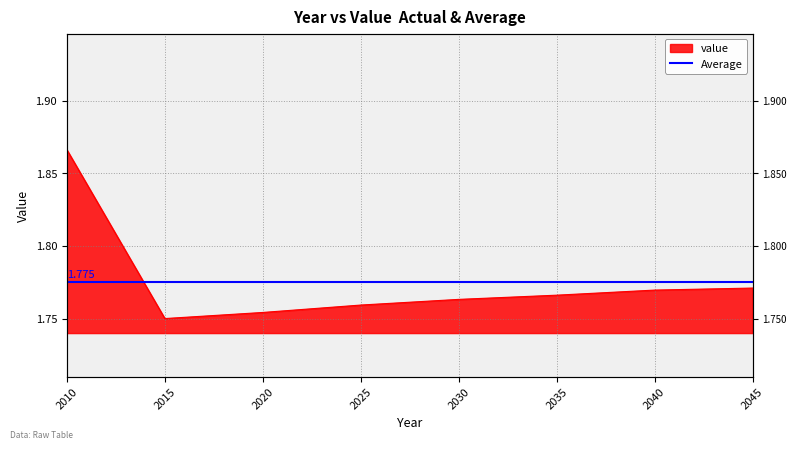

Reading left to right, list all the values displayed in this chart.

1.9	1.8	1.8	1.8	1.8	1.8	1.8	1.8